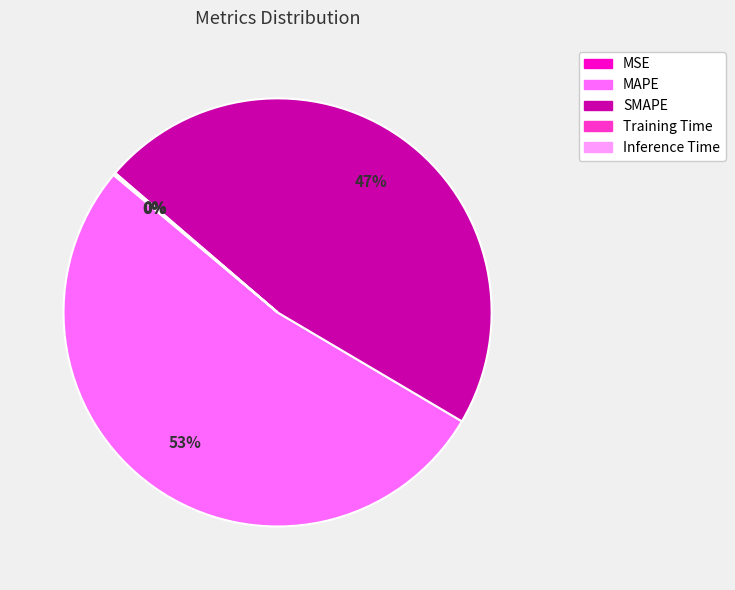

Which slice is the largest?

MAPE